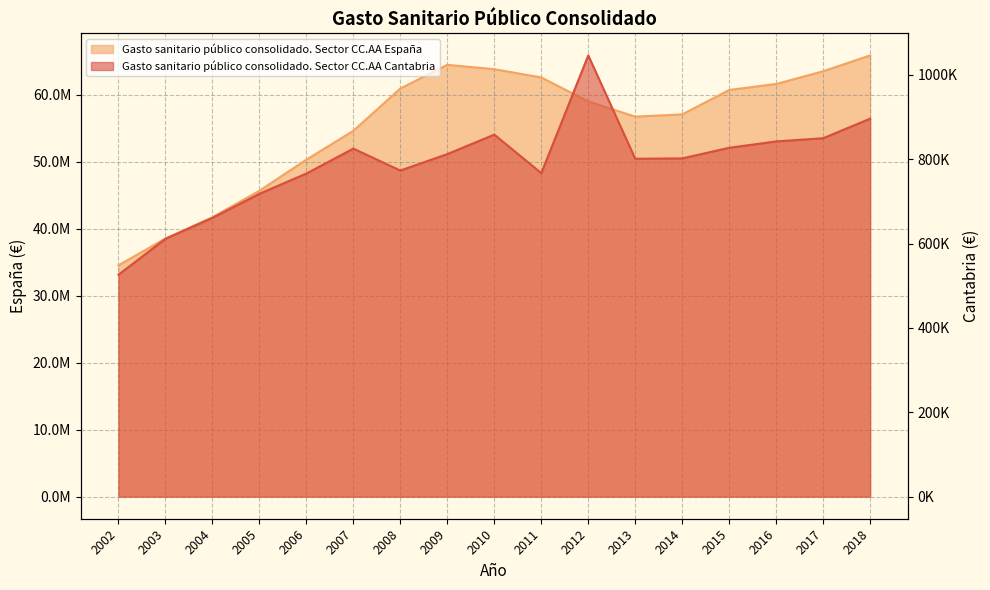

What is the value of the Gasto sanitario público consolidado. Sector CC.AA Cantabria point at the 12th from the left?

801167.5